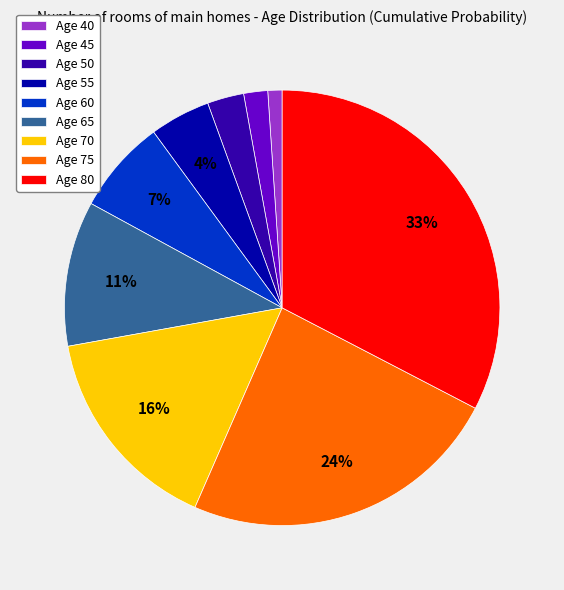

How many segments does this pie chart have?

9